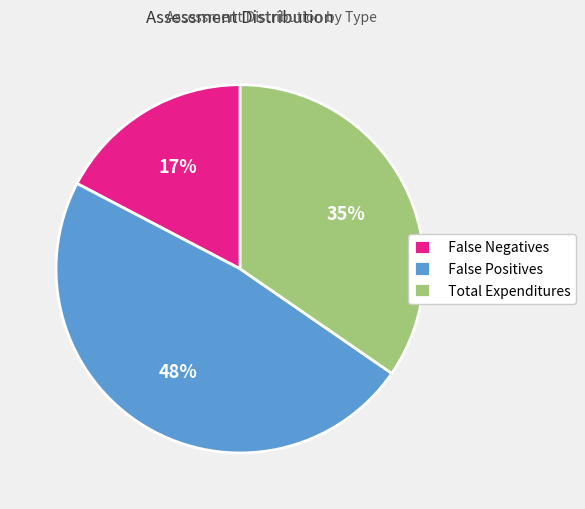

Is False Negatives the majority of the pie?

No